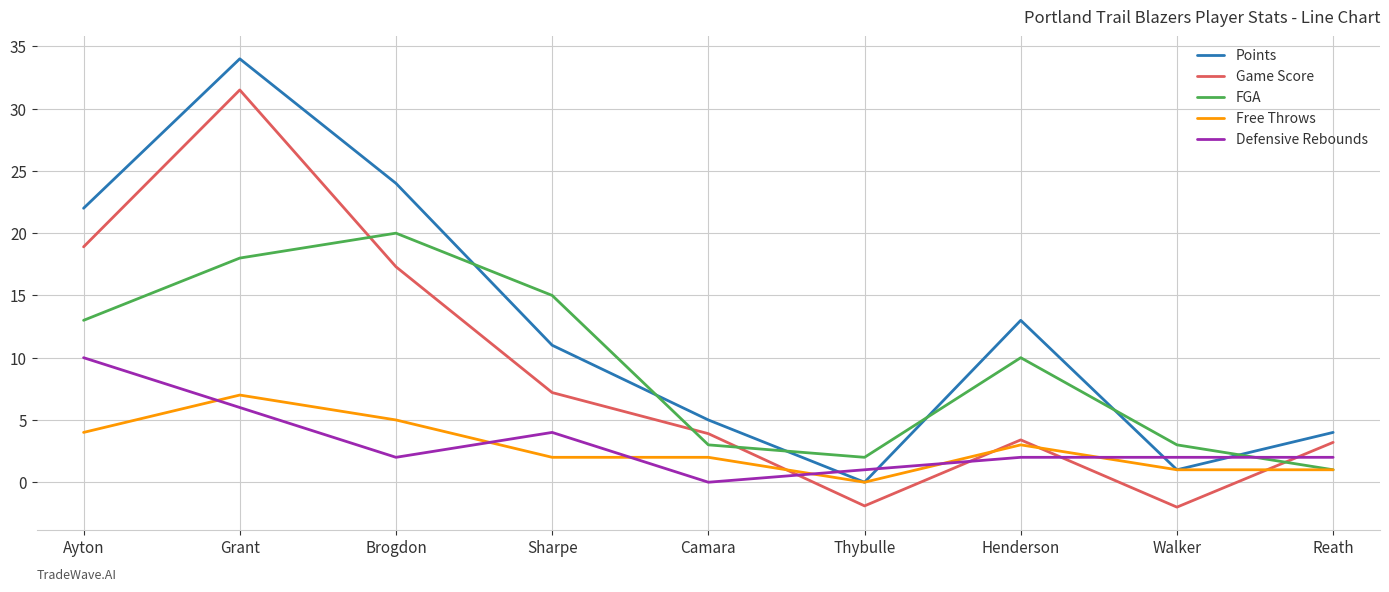

What is the difference between the Free Throws values at Reath and Ayton?

3.0